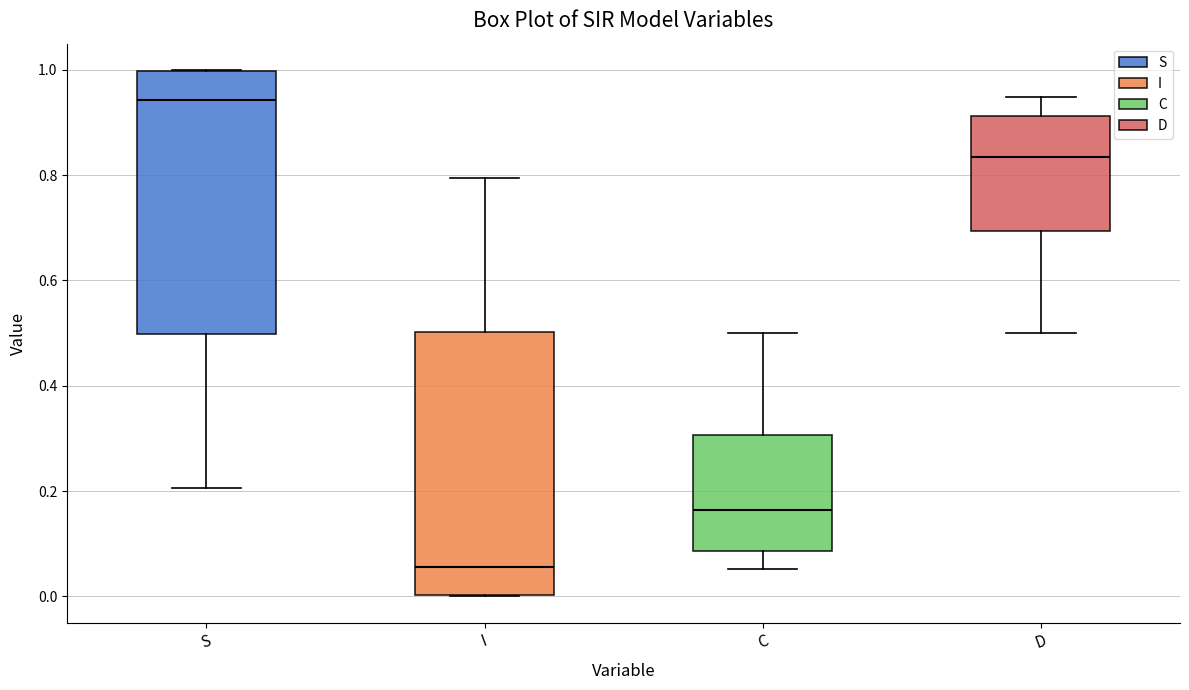

Which box has the highest median line?

S